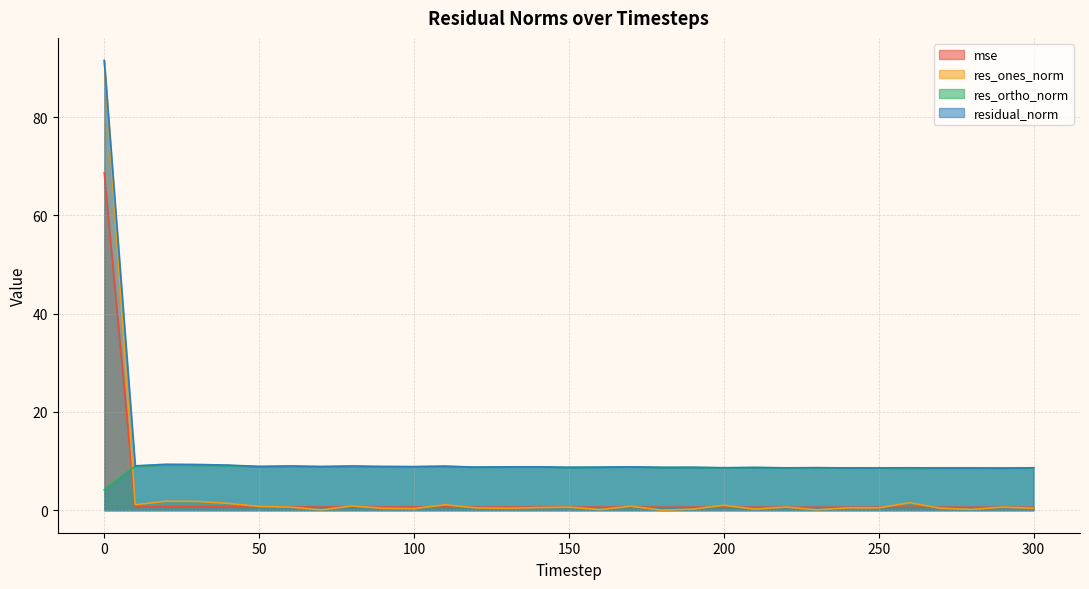

What is the greatest value displayed?

91.5